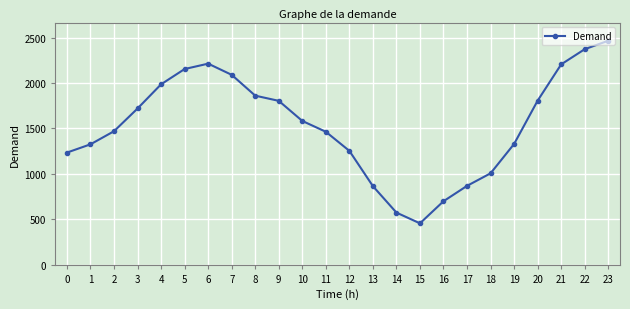

What is the minimum value shown in the chart?

457